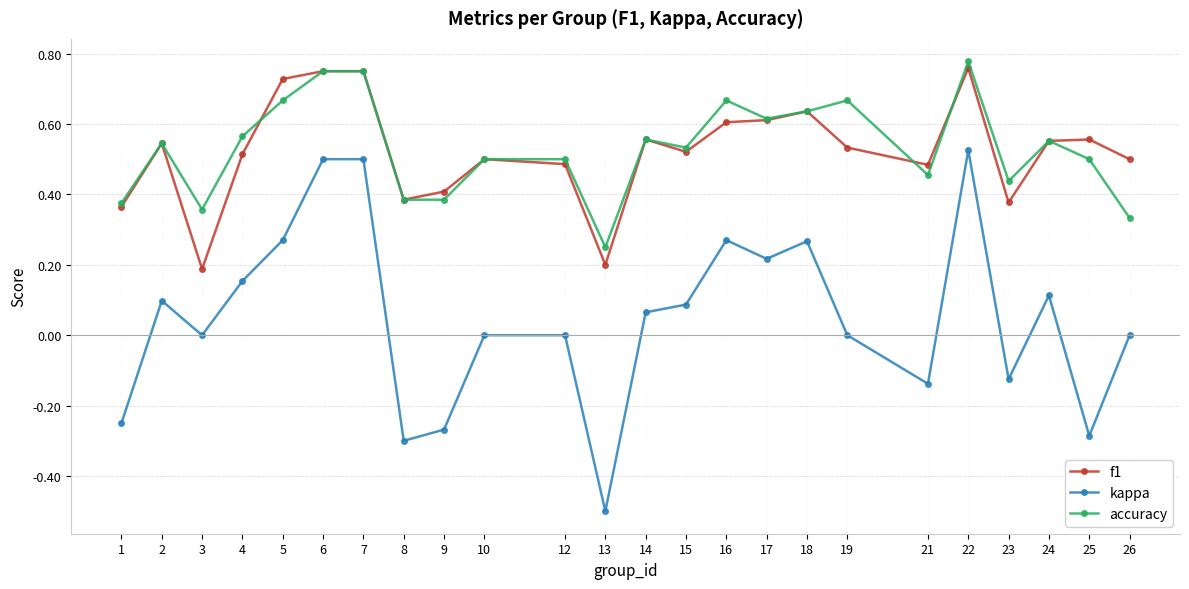

Which series has the largest range (max minus min)?

kappa